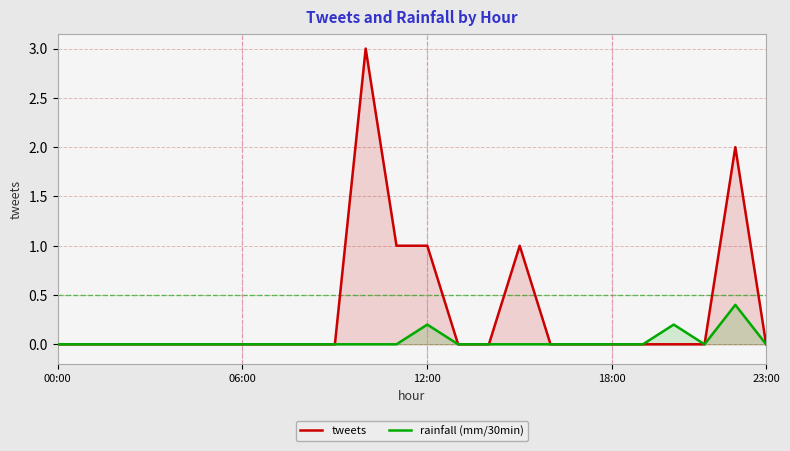

Which series has the largest total across all categories?

tweets